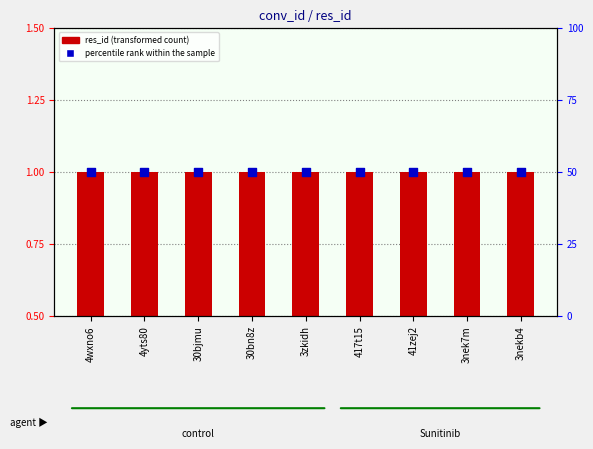

What is the total value across all series at 4yts80?

51